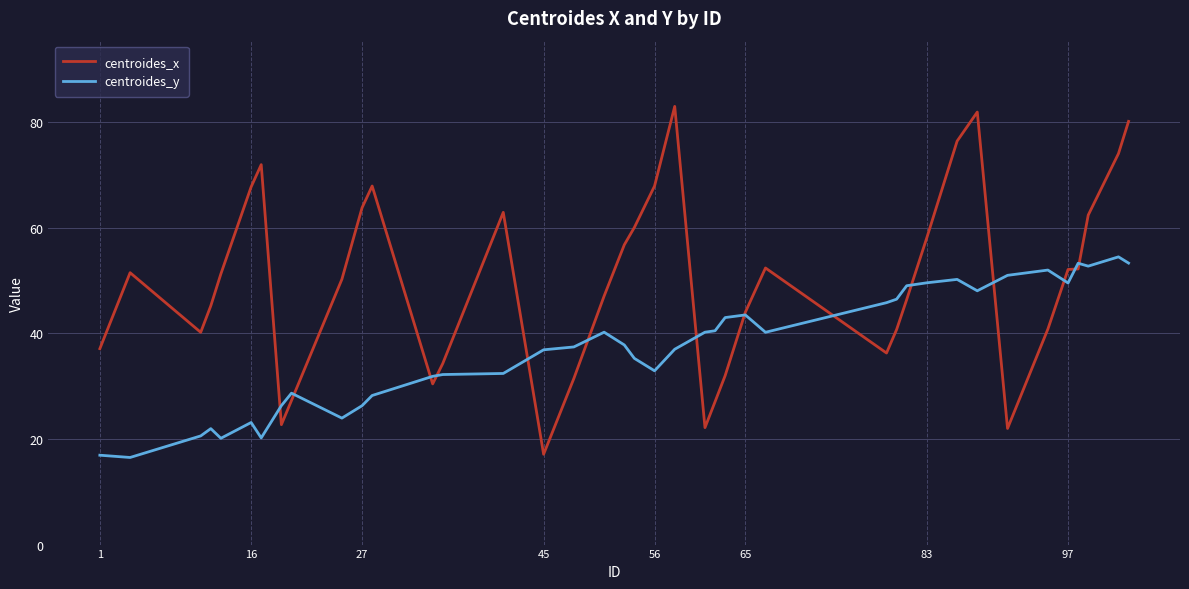

What is the smallest value displayed?

16.5